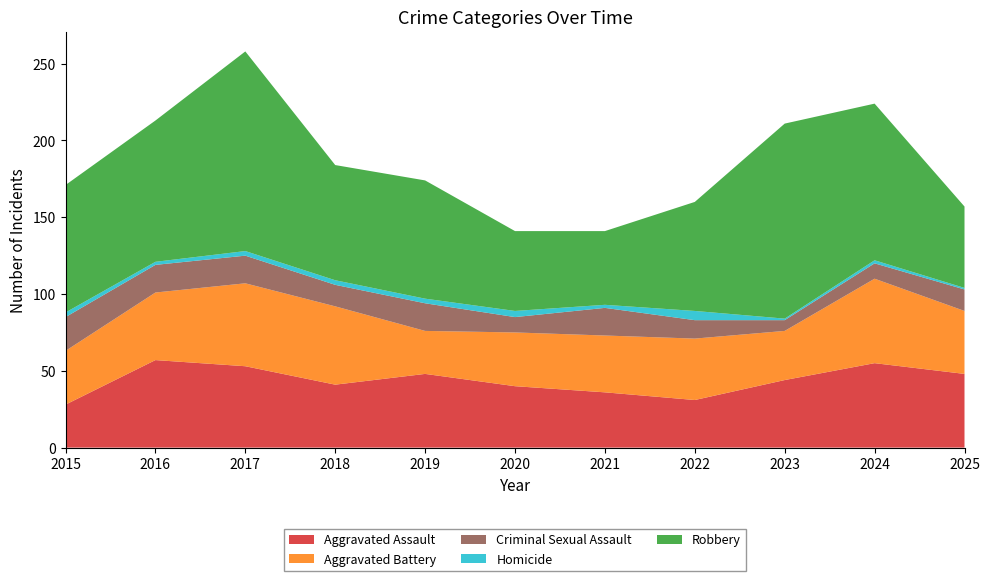

Reading right to left, what are all the values shown in this chart?

Aggravated Assault: 48	55	44	31	36	40	48	41	53	57	28
Aggravated Battery: 41	55	32	40	37	35	28	51	54	44	35
Criminal Sexual Assault: 14	10	7	12	18	10	18	14	18	18	22
Homicide: 1	2	1	6	2	4	3	3	3	2	3
Robbery: 53	102	127	71	48	52	77	75	130	92	83